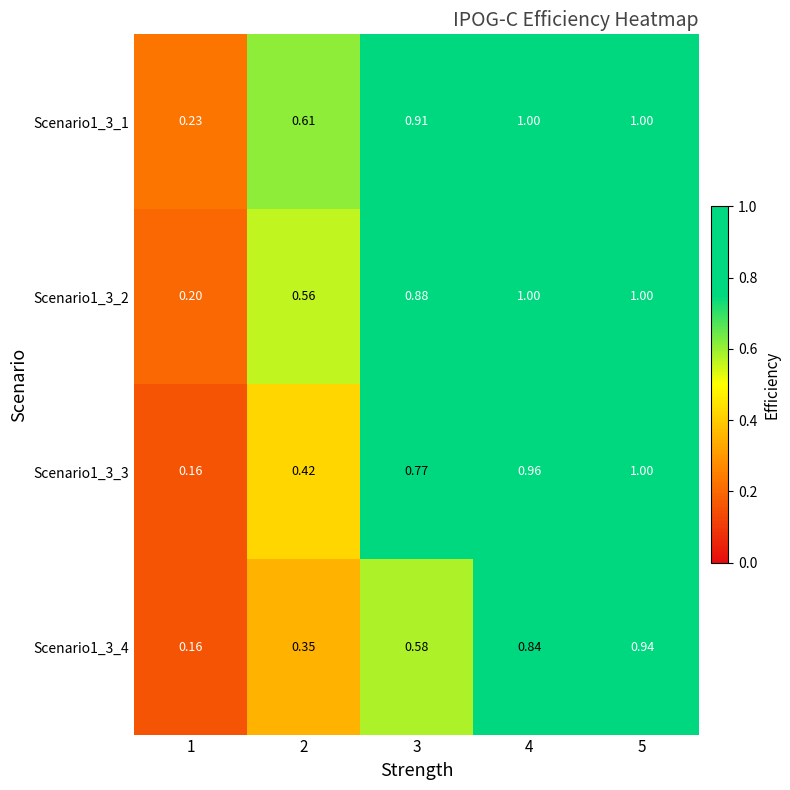

Is the value of Scenario1_3_2 at 1 greater than the value of Scenario1_3_4 at 1?

Yes